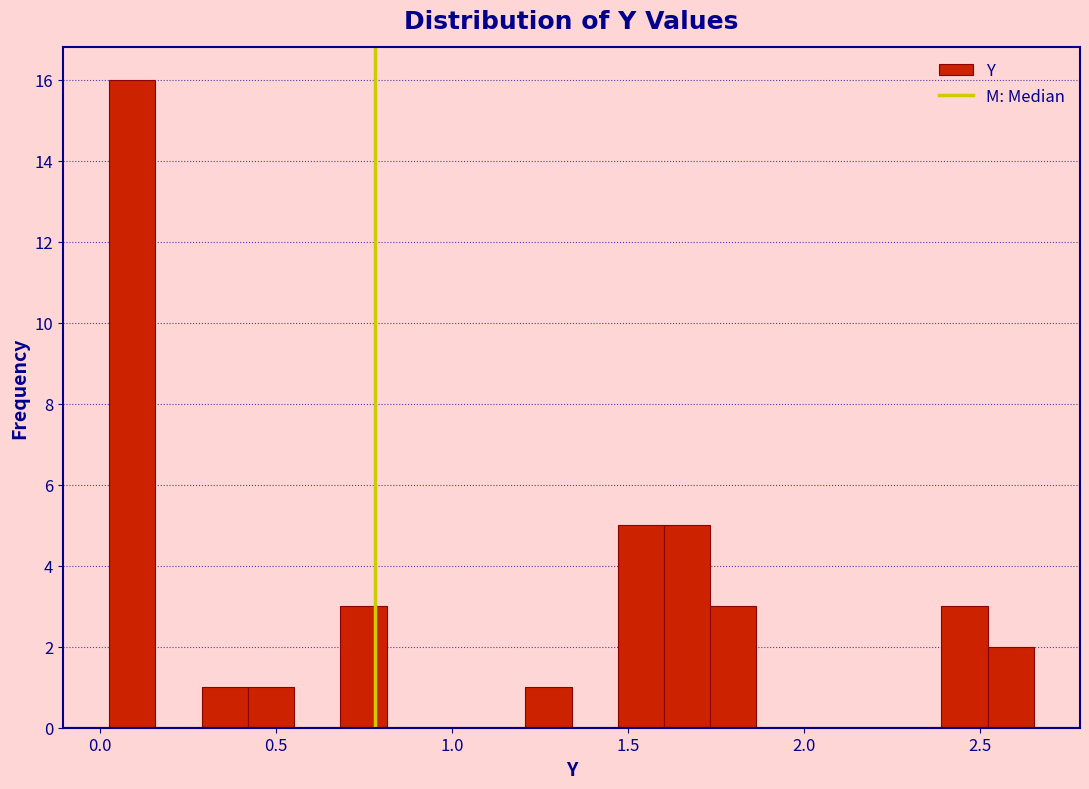

Read against the x-axis, roughly where is the centre of the tallest bar?

0.10